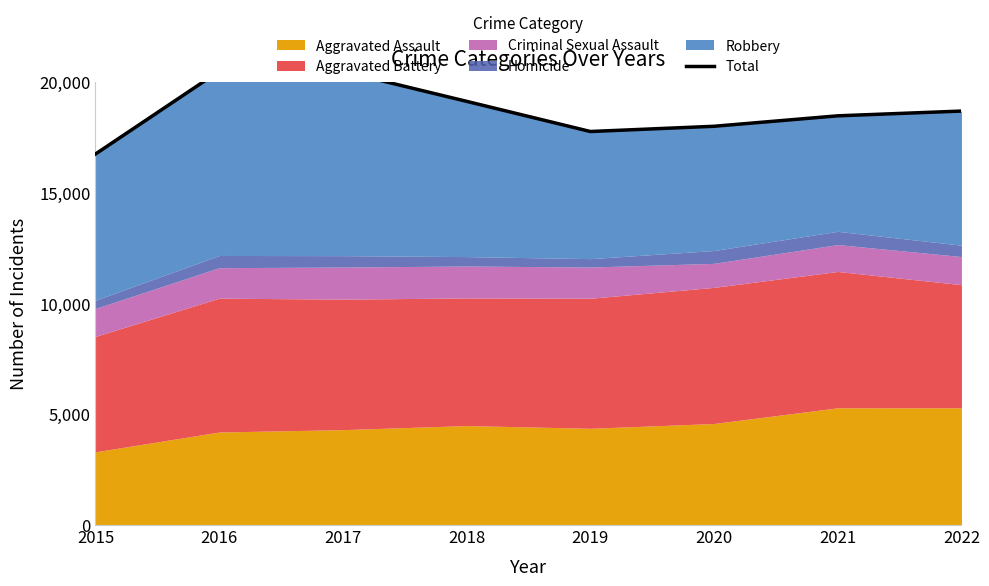

Where is the data nearest to the value 18627?

2022